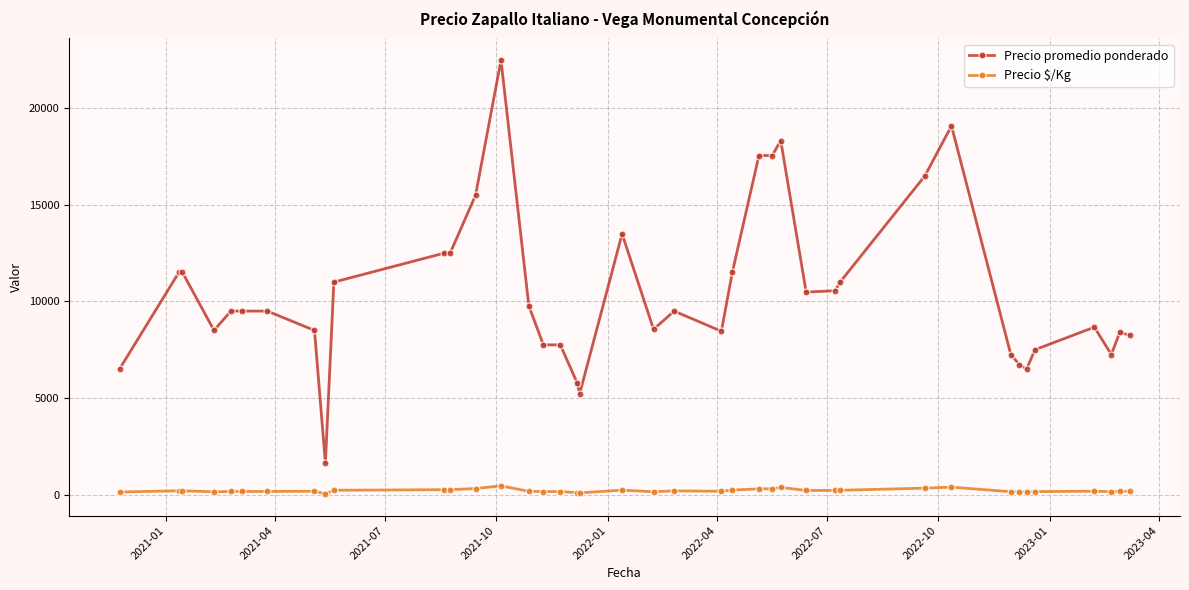

Which series has the widest spread of values?

Precio promedio ponderado